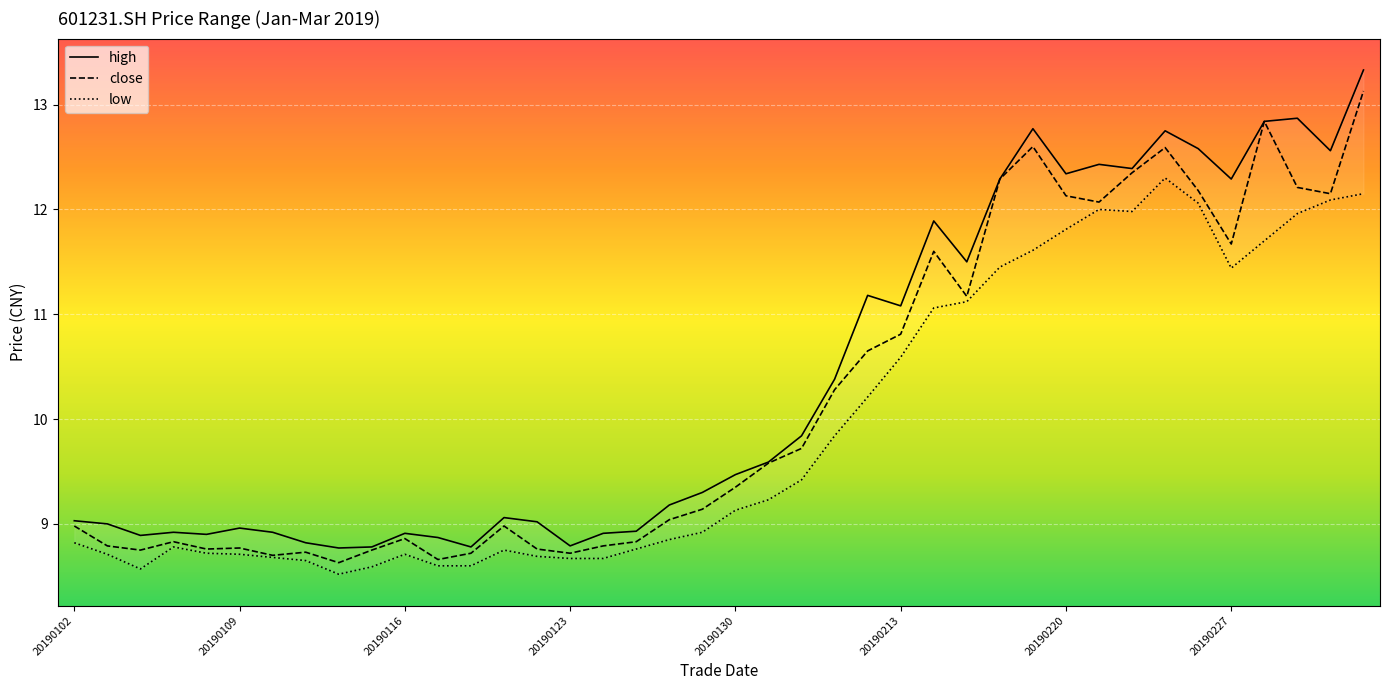

At which category does the chart reach its minimum across all series?

20190114